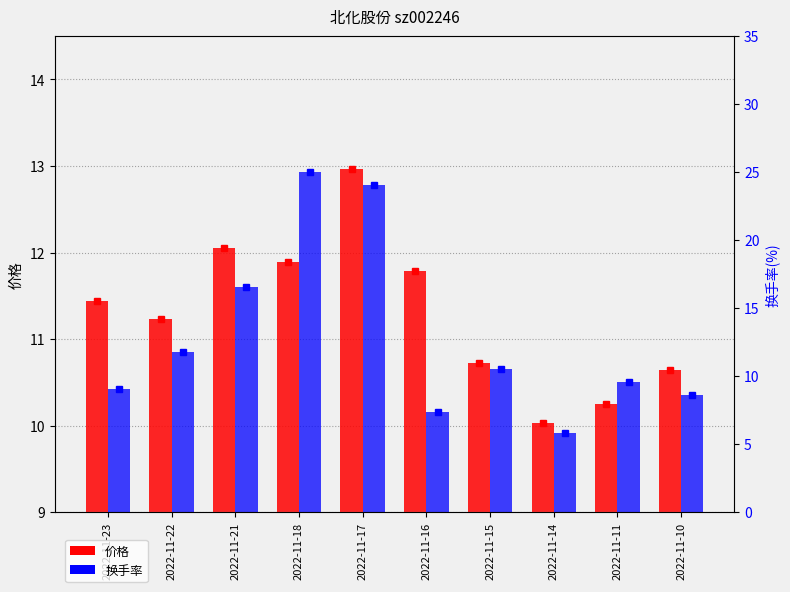

What is the sum of all 价格 values?

113.0